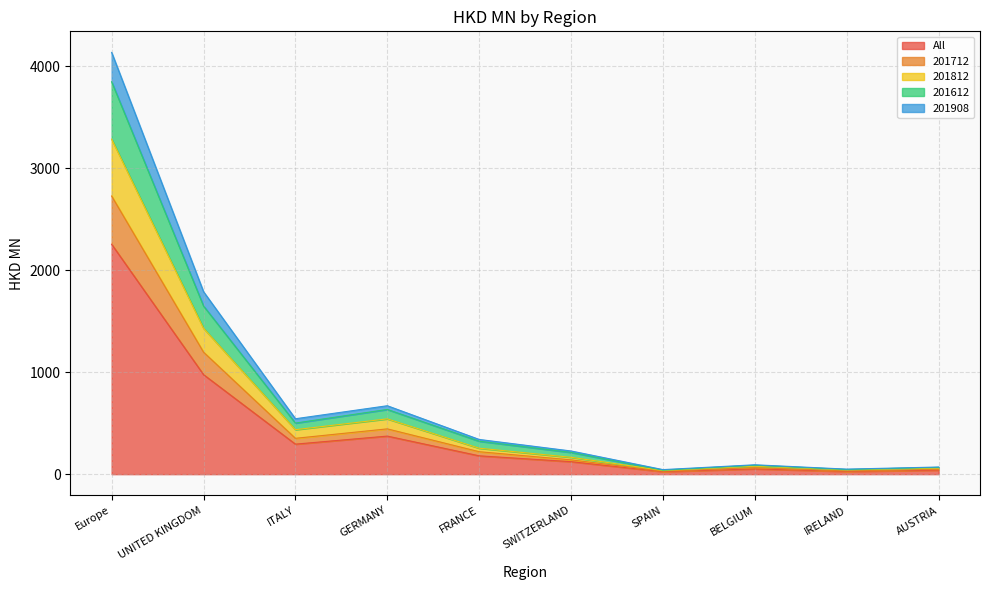

True or false: All and 201812 intersect in this chart.

False